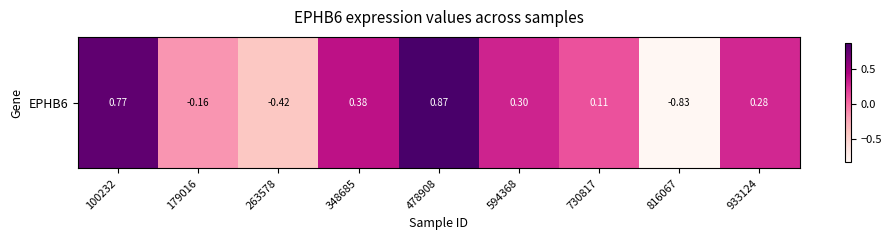

Is it true that the value at 179016 is -0.2?

False